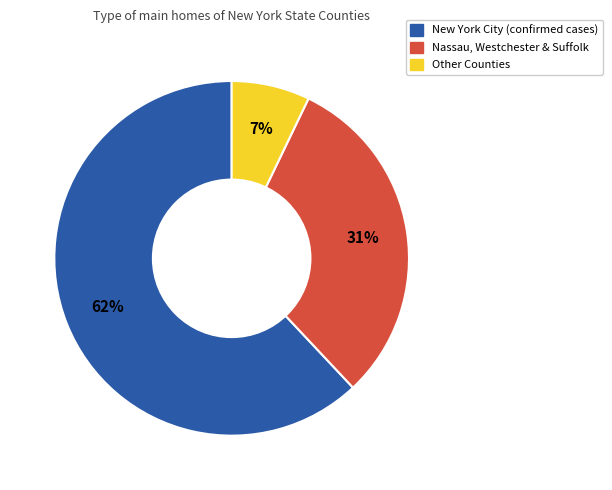

Does any single category account for the majority?

Yes